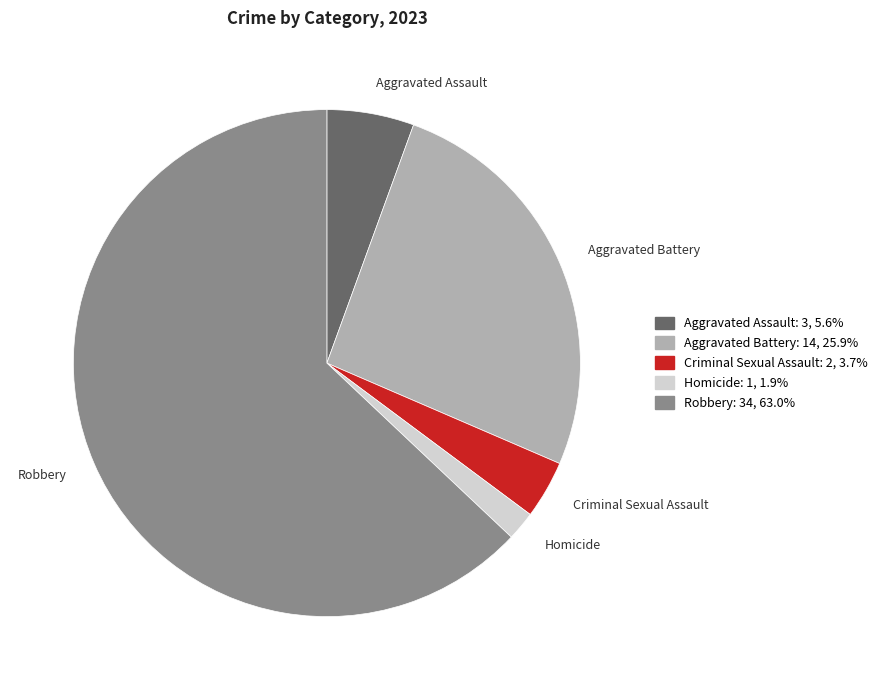

What is the majority slice?

Robbery